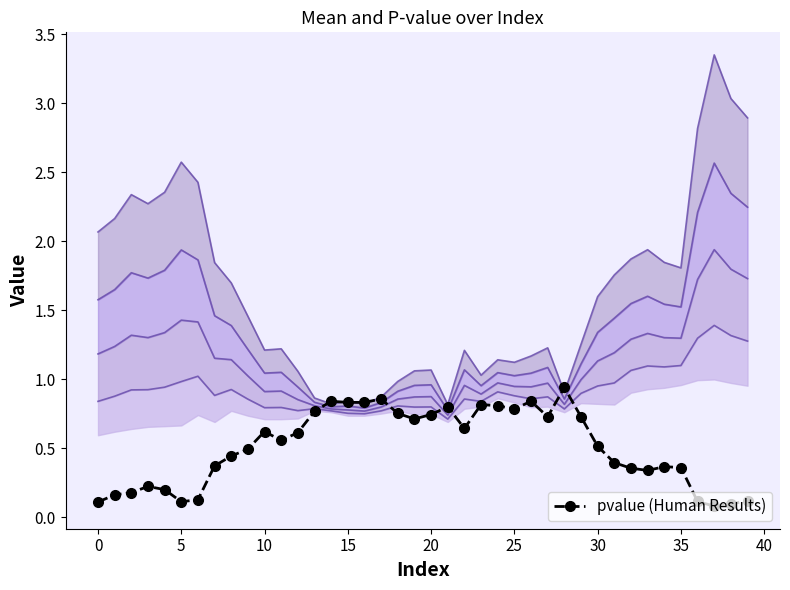

True or false: pvalue (Human Results) has more than 2 interior local peaks.

True